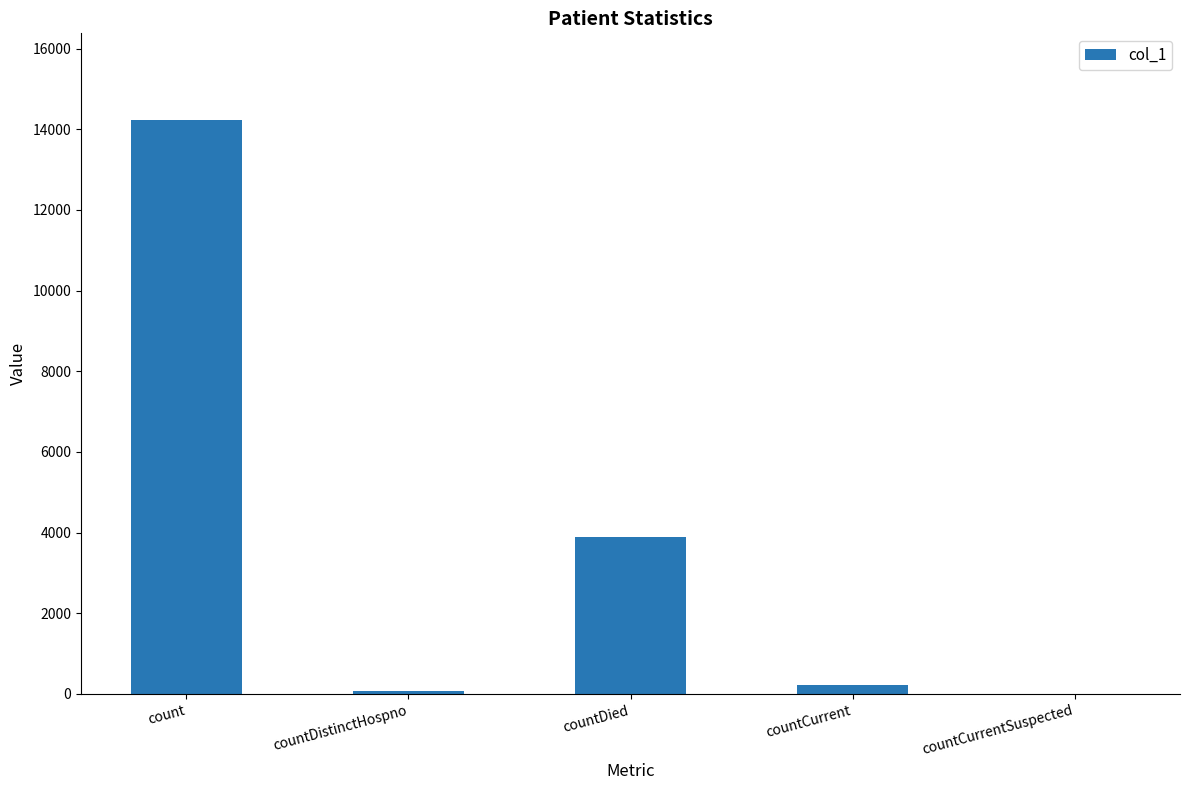

How many series are shown in this chart?

1